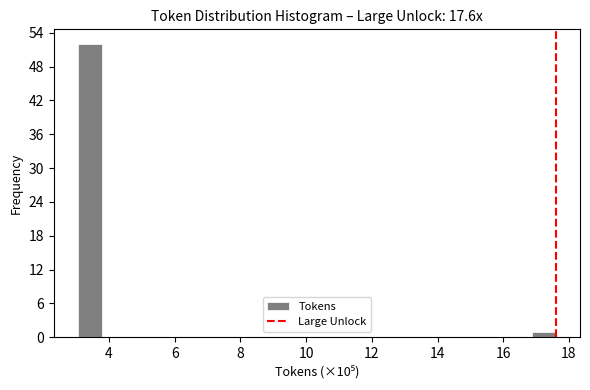

Read against the x-axis, roughly where is the centre of the tallest bar?

3.4